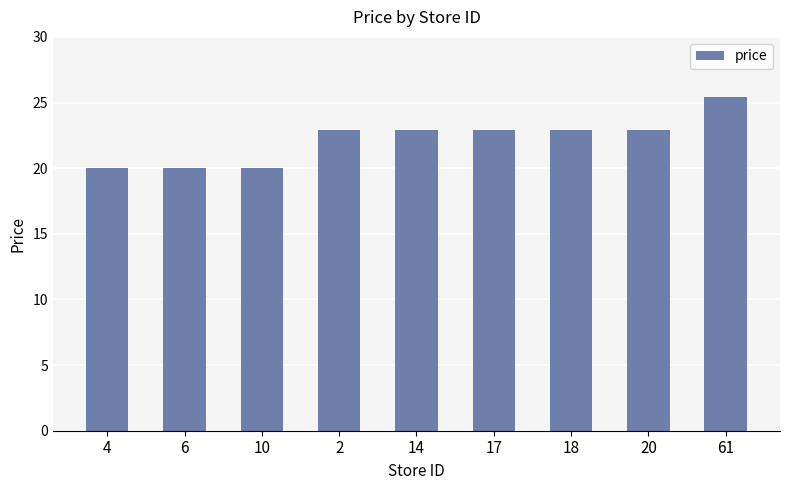

How many bars are there in total?

9